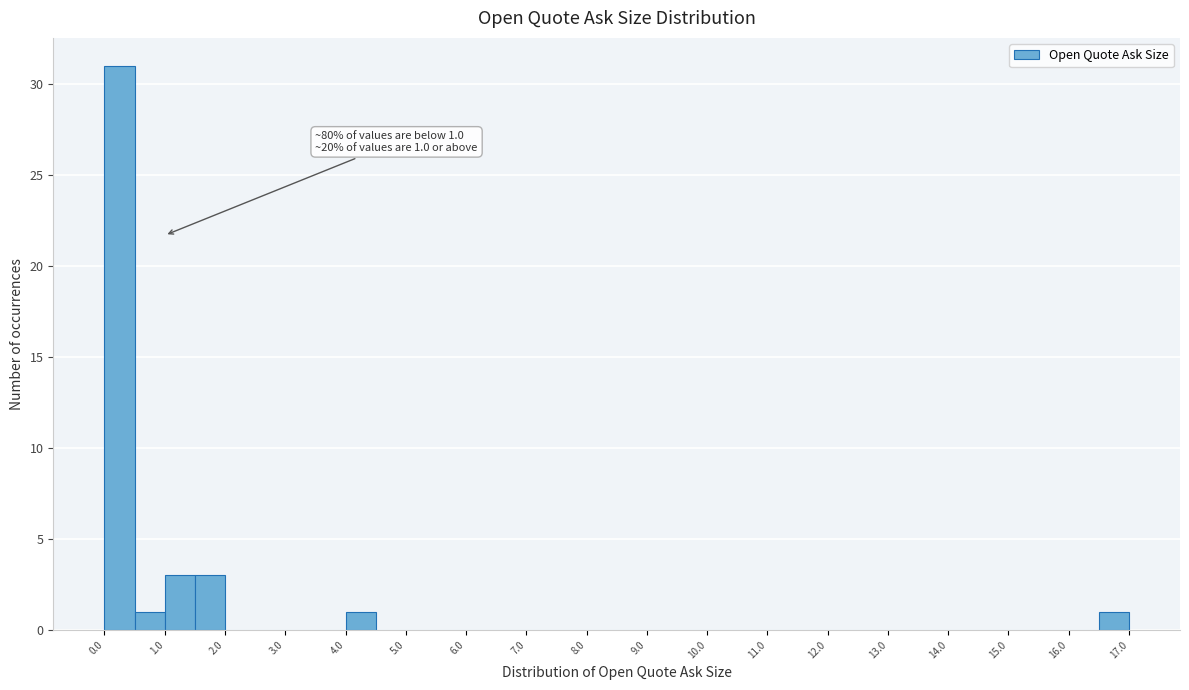

Over which range of the x-axis is the bar tallest?

0.0 to 0.5